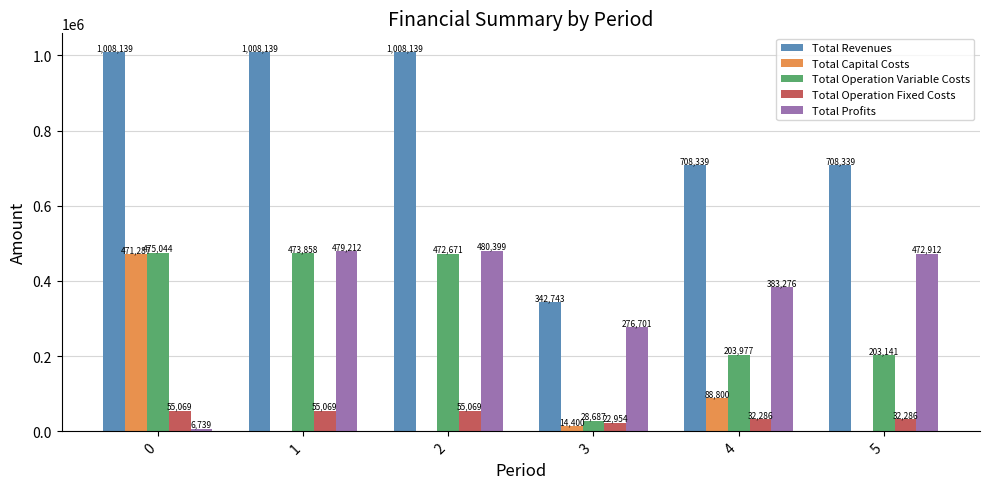

What is the sum of the Total Profits values at 2 and 1?

959610.9